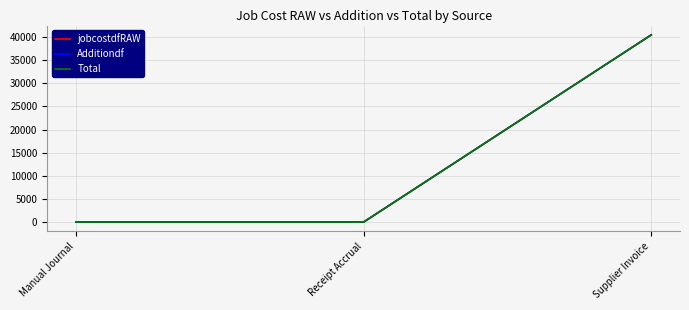

At which label does Additiondf reach its minimum?

Receipt Accrual